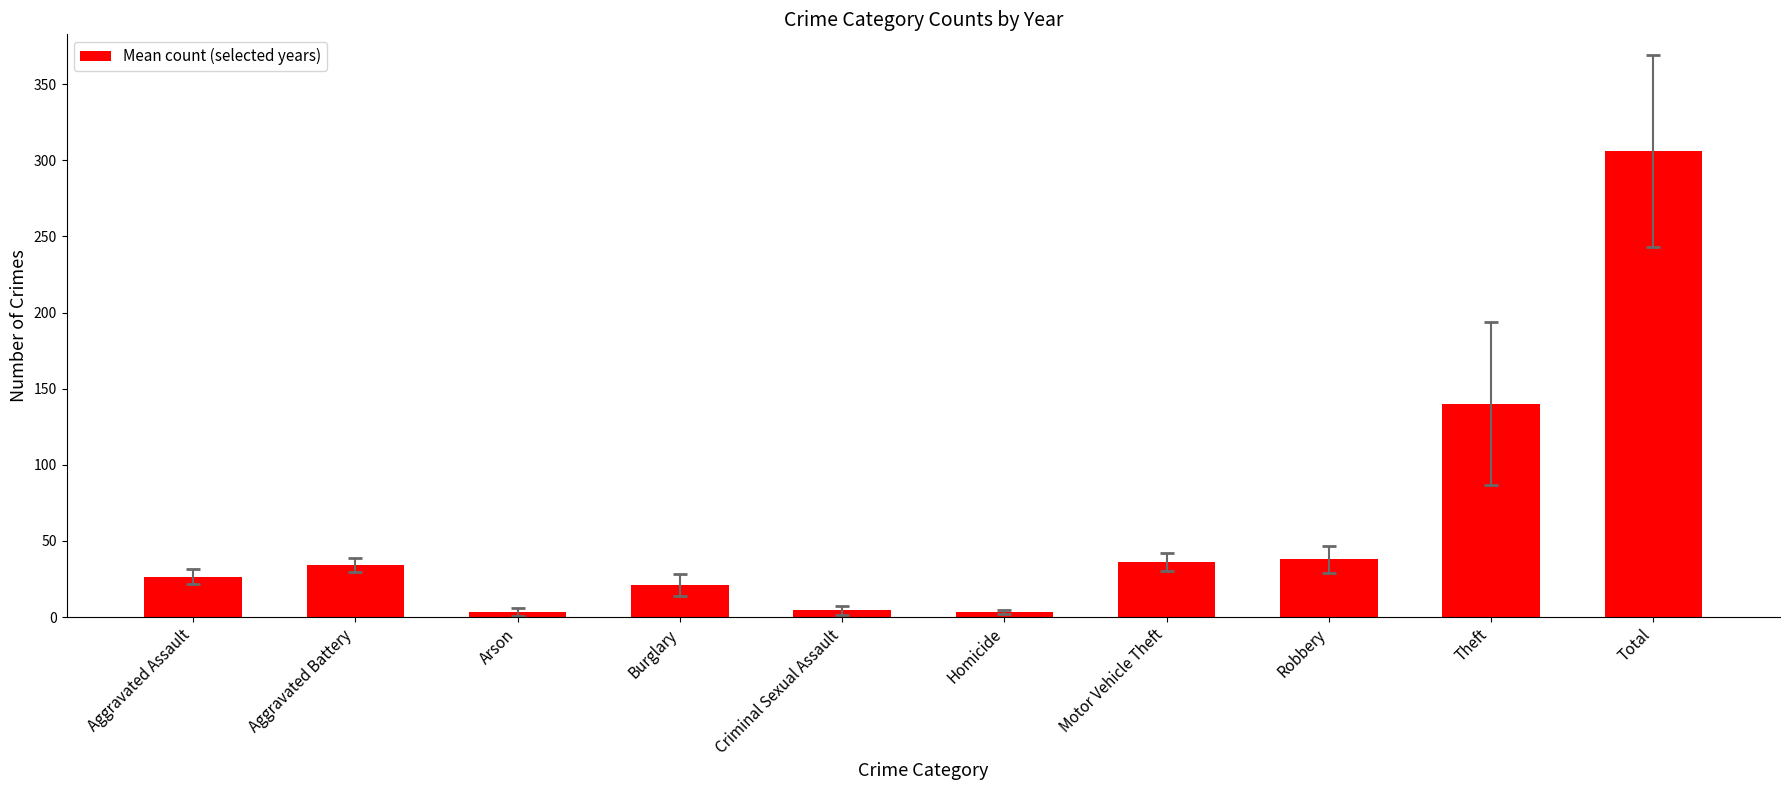

What is the maximum value shown in the chart?

306.2